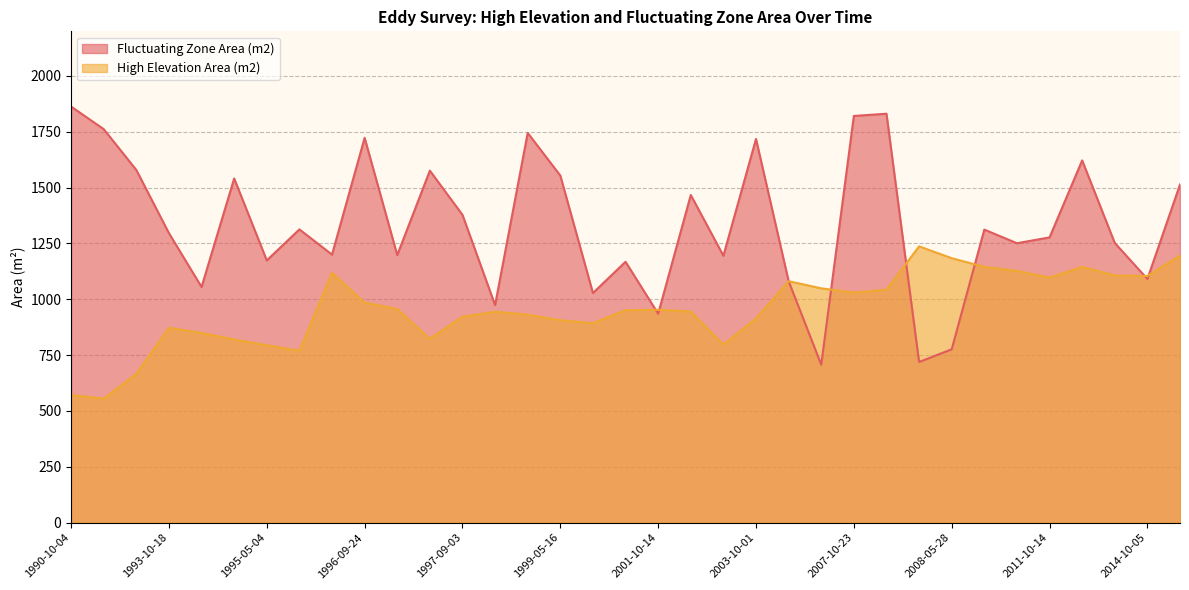

How many lines are shown in the chart?

2